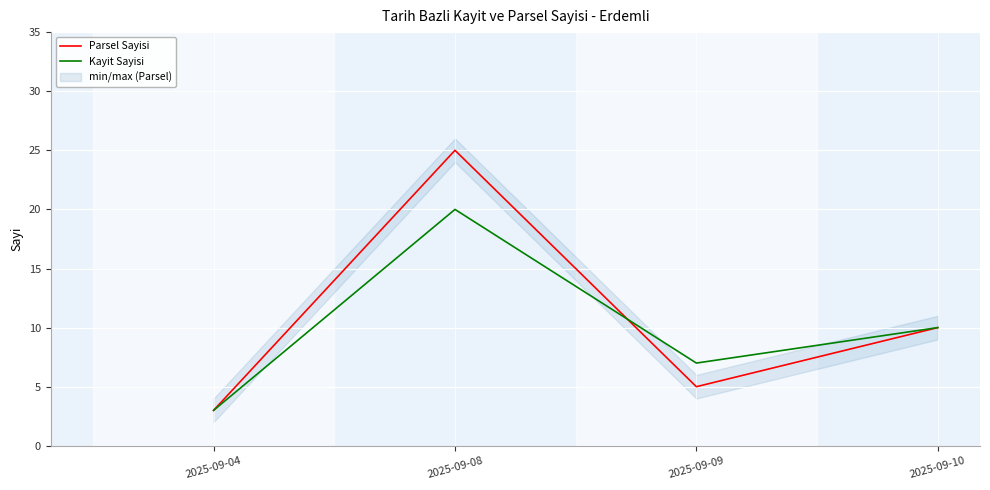

Rank the series by their maximum value, from lowest to highest.

Kayit Sayisi, Parsel Sayisi